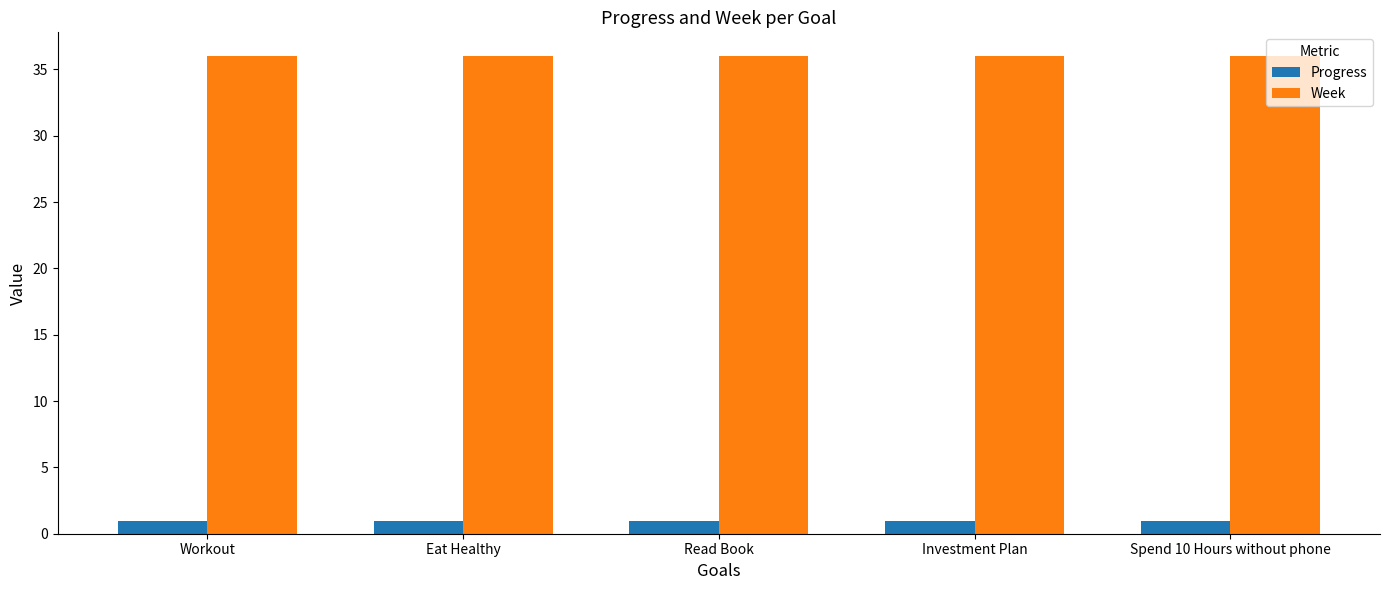

The Week series shows 36.0 at Spend 10 Hours without phone. True or false?

True